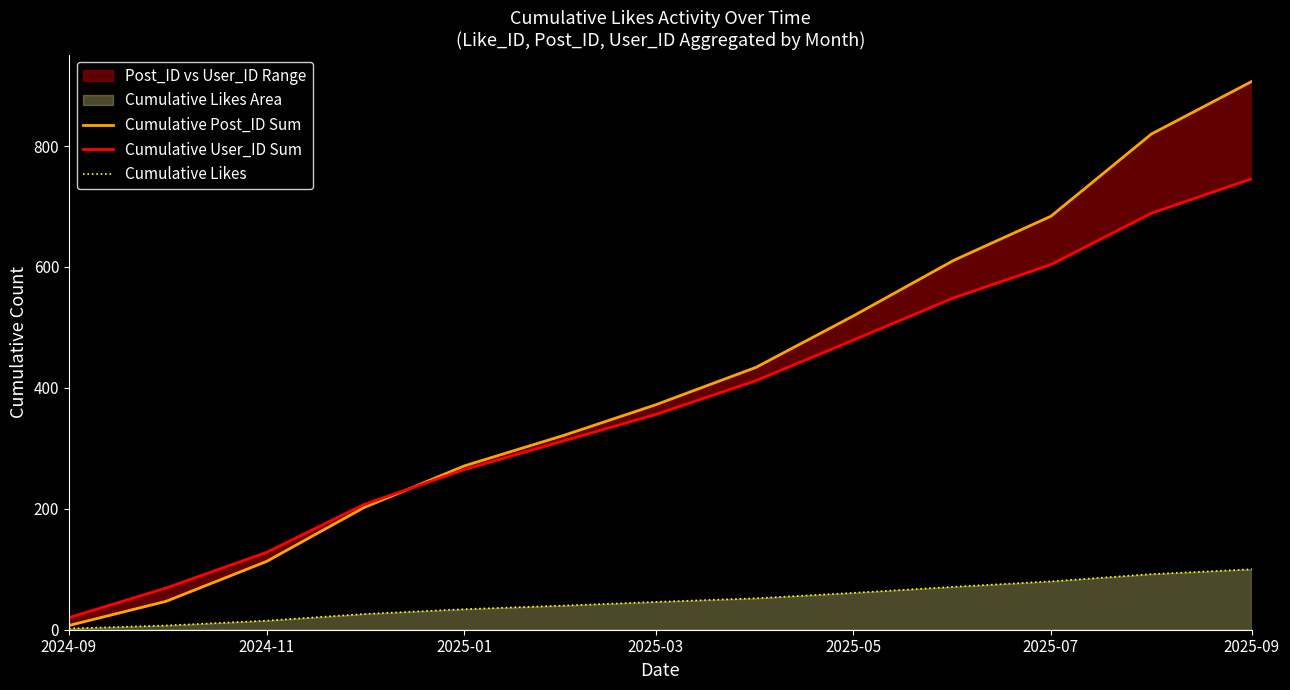

The value of Cumulative Likes at 2025-03 is 46. True or false?

True